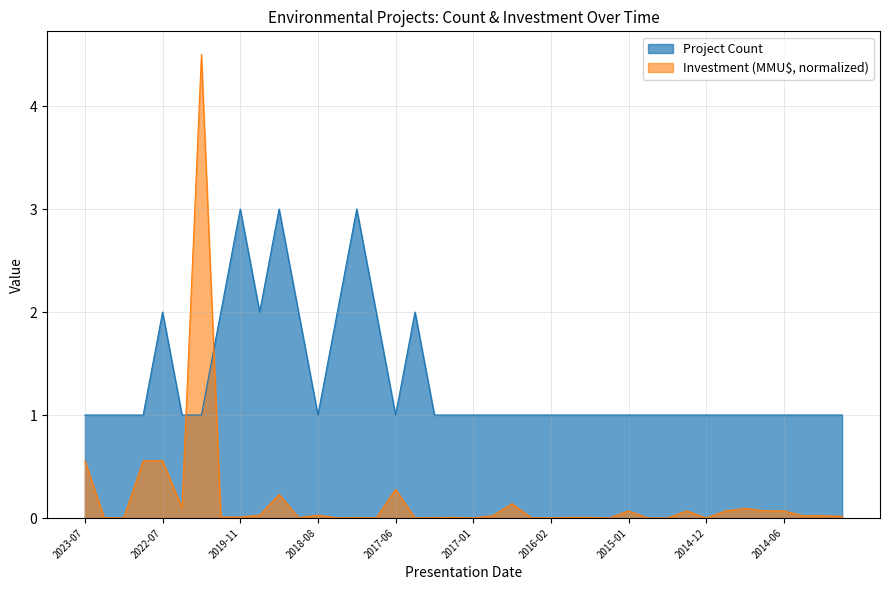

Reading right to left, extract all data points from this chart.

Project Count: 1.0	1.0	1.0	1.0	1.0	1.0	1.0	1.0	1.0	1.0	1.0	1.0	1.0	1.0	1.0	1.0	1.0	1.0	1.0	1.0	1.0	1.0	2.0	1.0	2.0	3.0	2.0	1.0	2.0	3.0	2.0	3.0	2.0	1.0	1.0	2.0	1.0	1.0	1.0	1.0
Investment (MMU$): 0.0	0.0	0.0	0.1	0.1	0.1	0.1	0.0	0.1	0.0	0.0	0.1	0.0	0.0	0.0	0.0	0.0	0.1	0.0	0.0	0.0	0.0	0.0	0.3	0.0	0.0	0.0	0.0	0.0	0.2	0.0	0.0	0.0	4.5	0.1	0.6	0.6	0.0	0.0	0.6